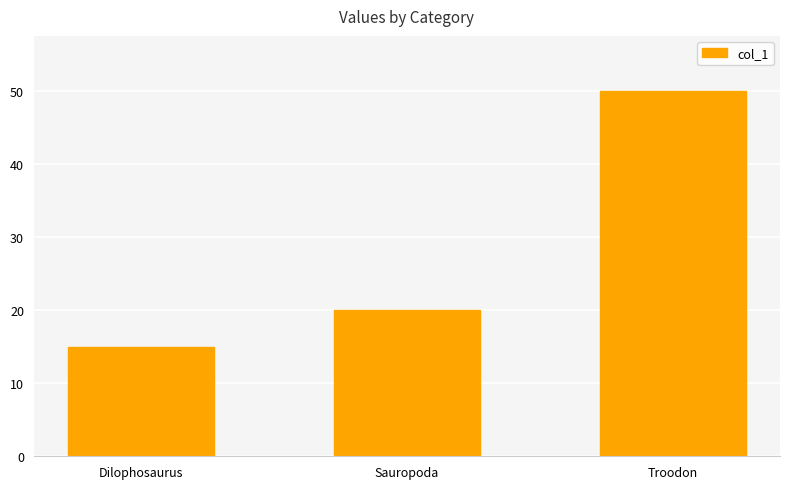

The chart shows a value of 29 at Sauropoda. True or false?

False